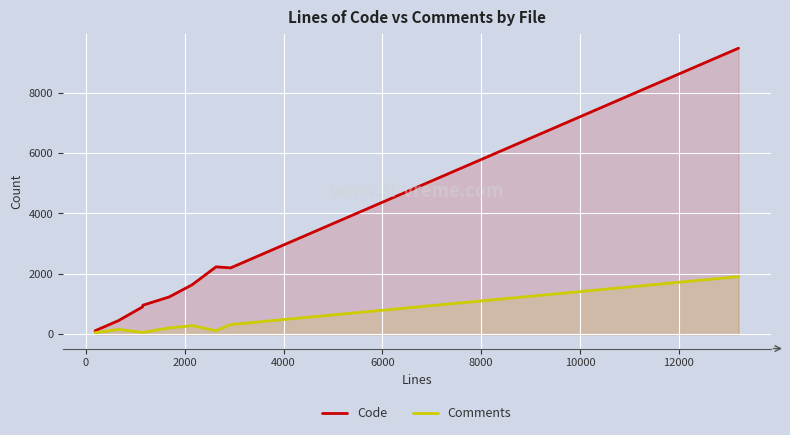

List the series in order of their peak value, highest first.

Code, Comments